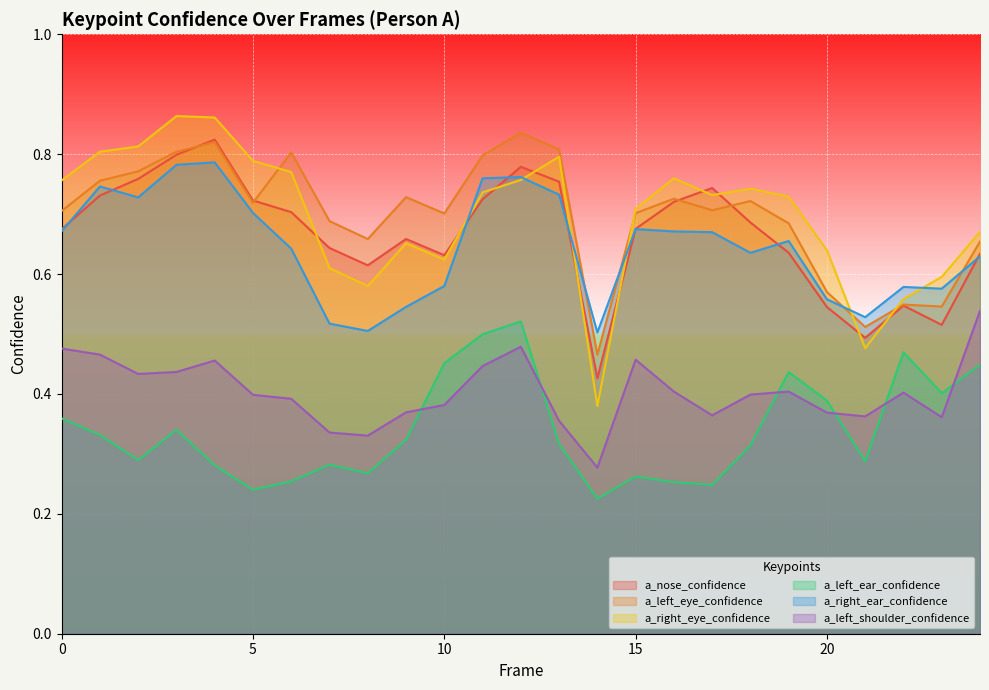

Rank the series by their maximum value, from highest to lowest.

a_right_eye_confidence, a_left_eye_confidence, a_nose_confidence, a_right_ear_confidence, a_left_shoulder_confidence, a_left_ear_confidence